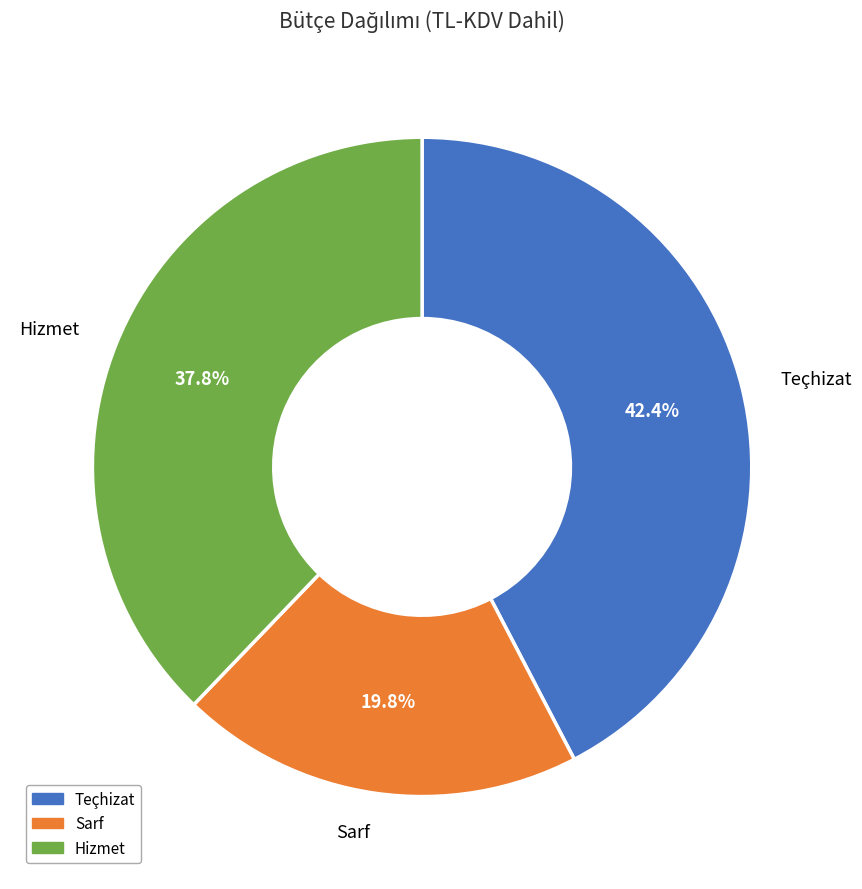

Which category has the biggest portion of the pie?

Teçhizat